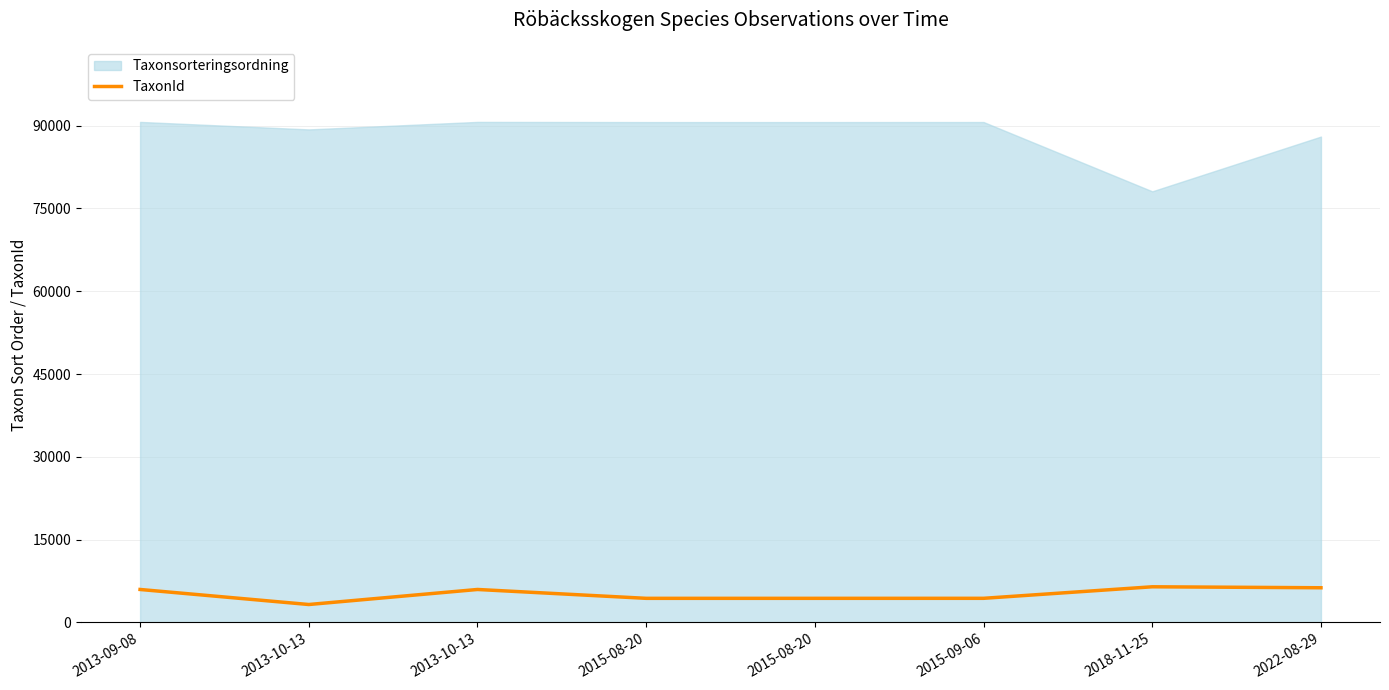

True or false: the data shows 2637 at 2022-08-29.

False